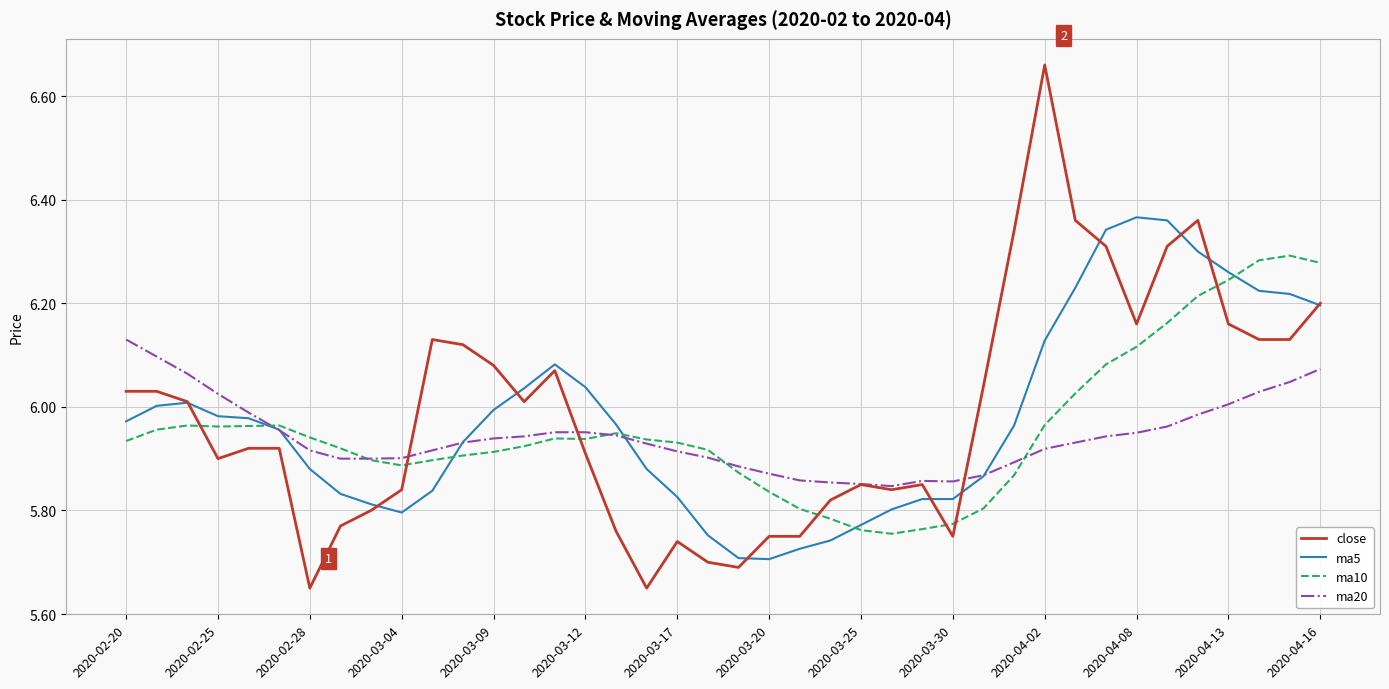

How many distinct data groups are displayed?

4